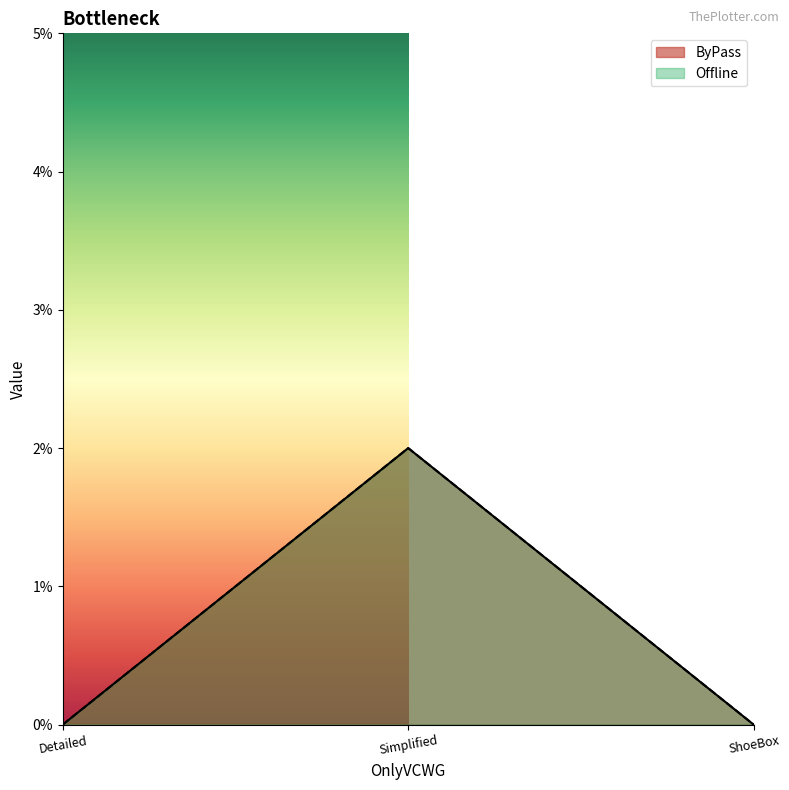

Count the number of data series in this chart.

2